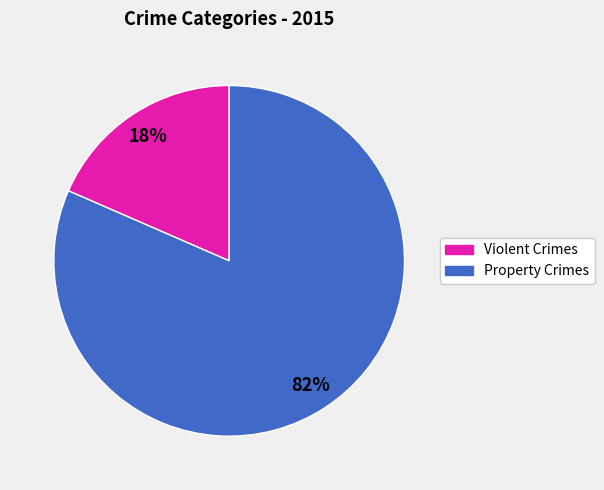

Is there any slice that represents more than half of the pie?

Yes